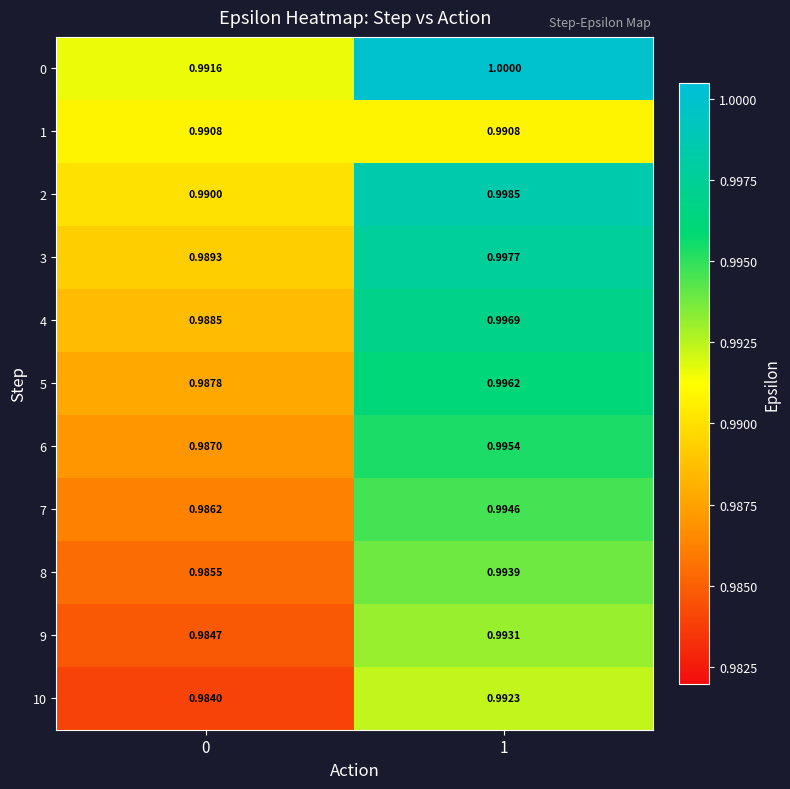

Is the value of 6 at 0 greater than the value of 9 at 0?

Yes